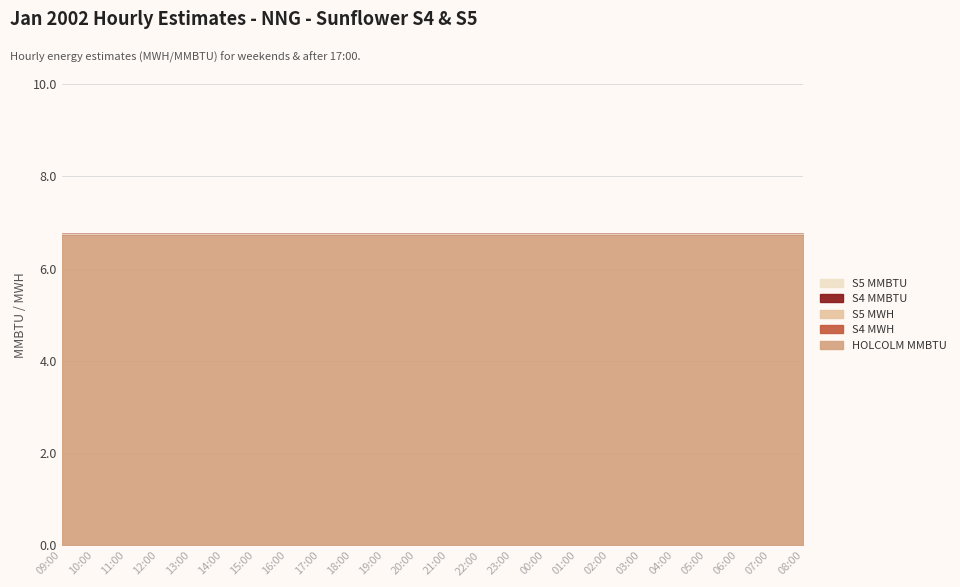

What are all the series names shown in the legend?

HOLCOLM MMBTU, S4 MWH, S5 MWH, S4 MMBTU, S5 MMBTU